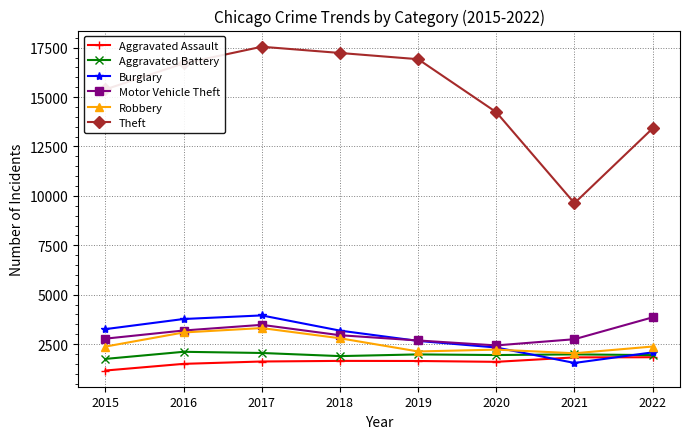

True or false: Aggravated Assault and Theft intersect in this chart.

False